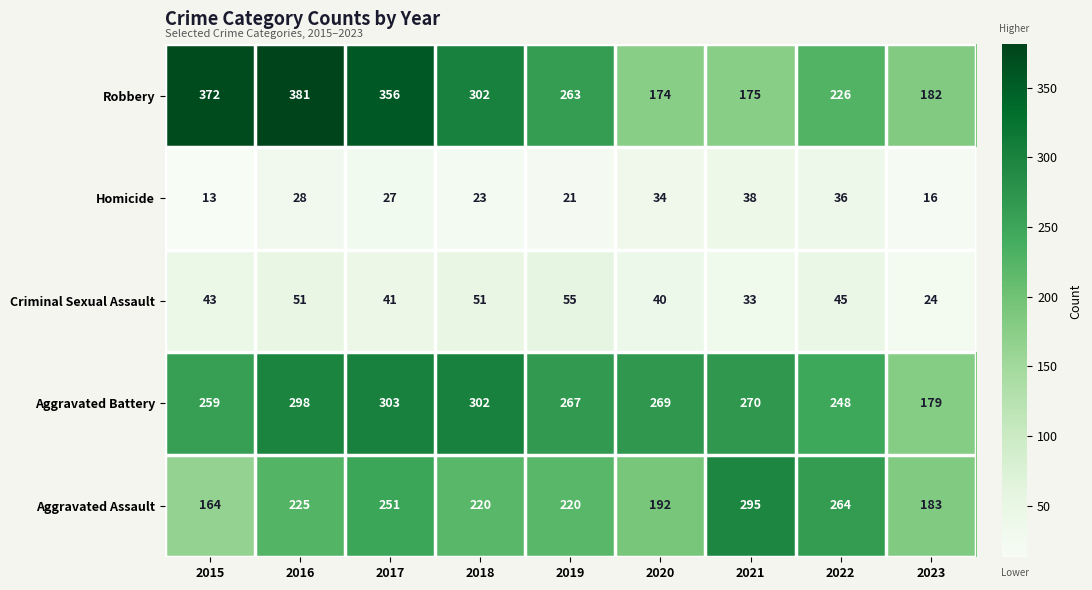

Which series has the largest total across all categories?

Robbery